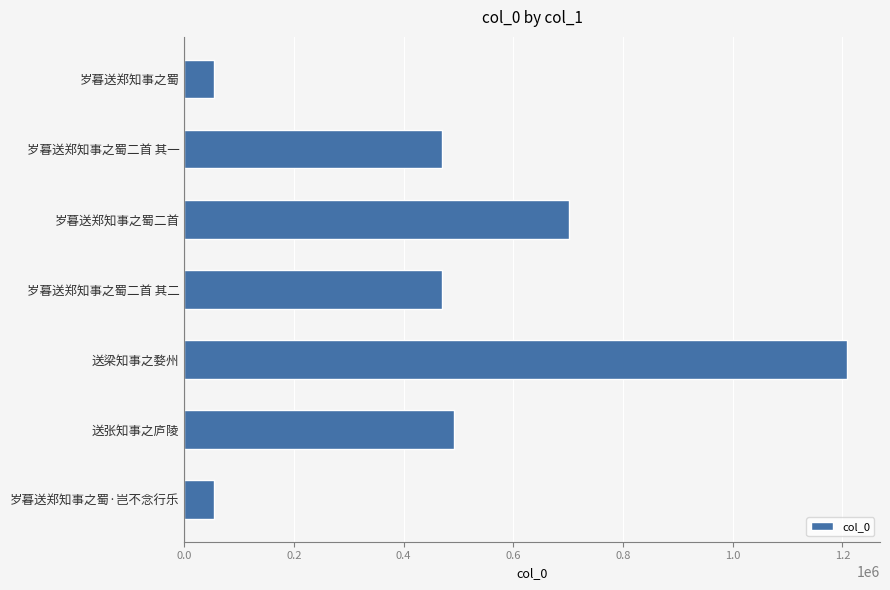

What is the change in value from 岁暮送郑知事之蜀二首 其一 to 岁暮送郑知事之蜀二首?

+230773